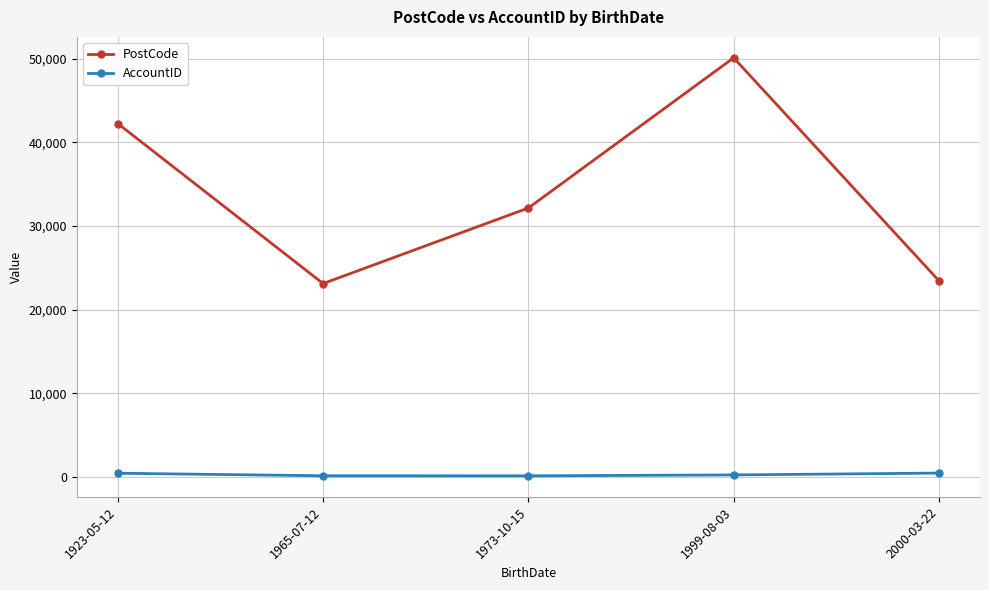

How many lines are shown in the chart?

2